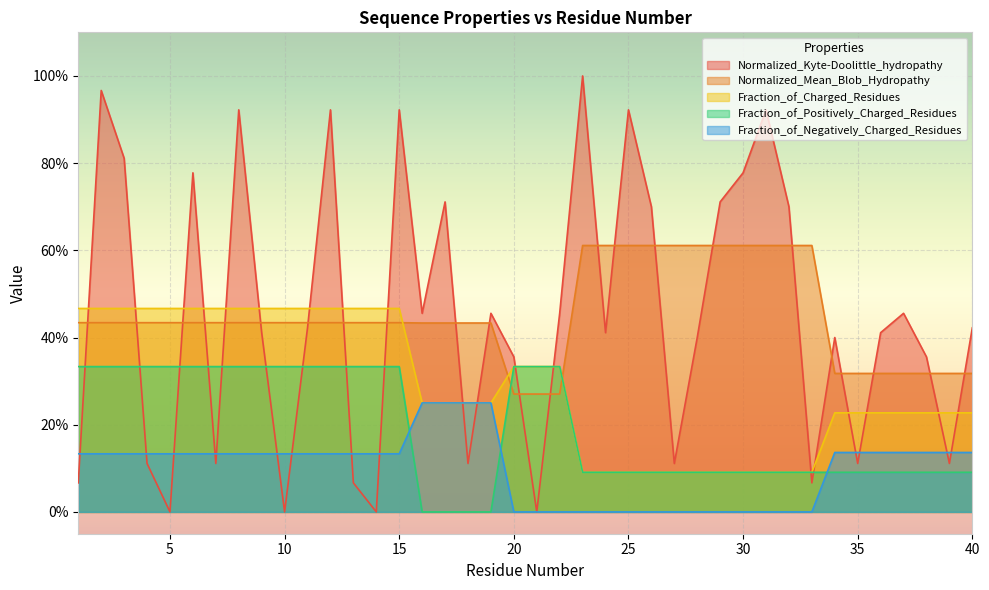

The value of Fraction_of_Charged_Residues at 34 is 0.2. True or false?

True